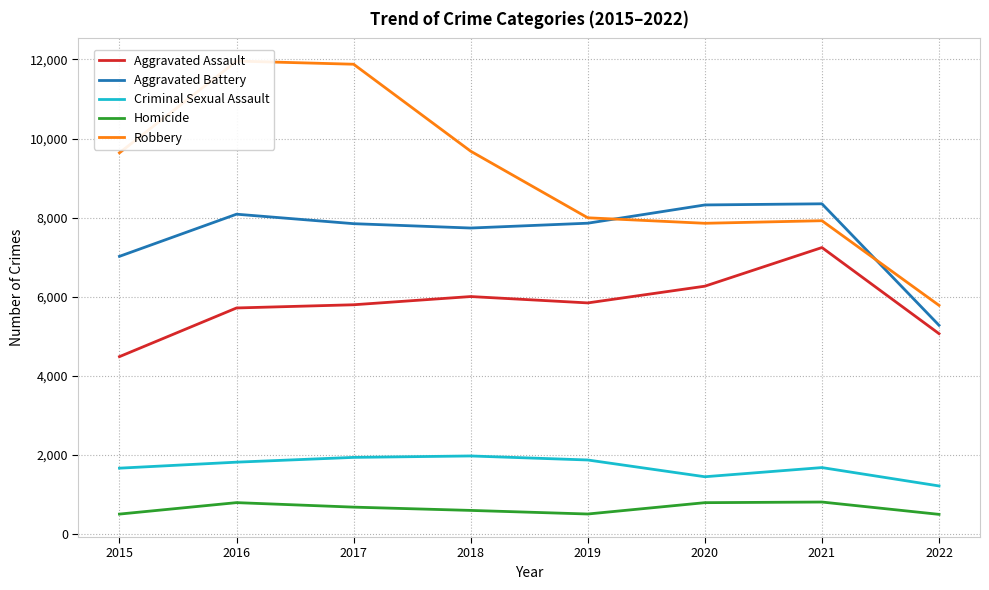

True or false: Robbery and Homicide intersect in this chart.

False